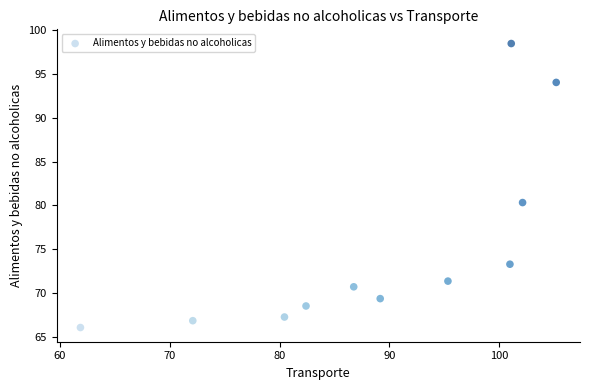

What is the range of X values (max minus min)?

43.3